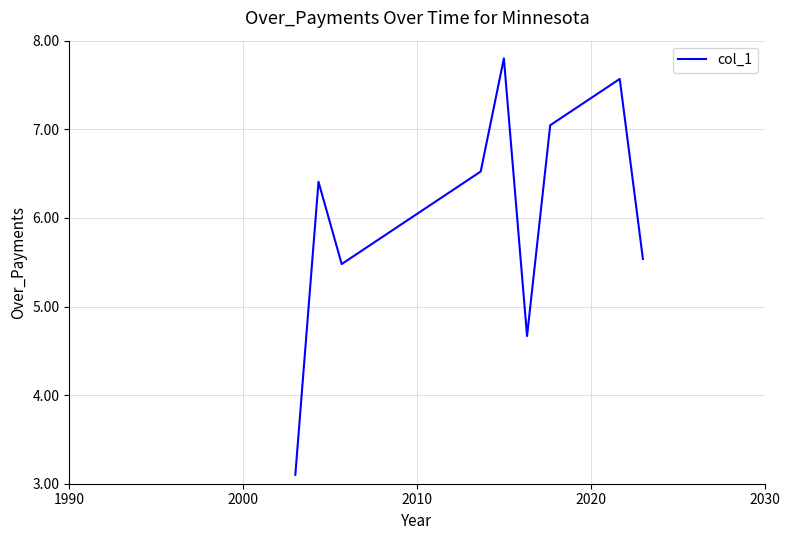

What is the difference between the maximum and minimum values?

4.7